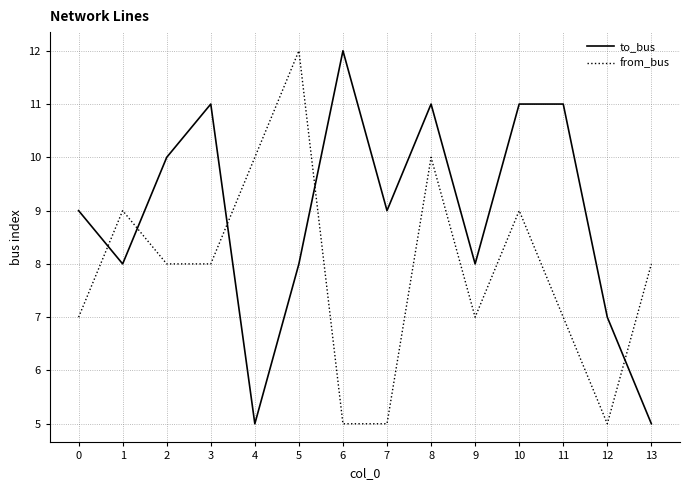

What is the difference between the maximum and minimum values in the to_bus series?

7